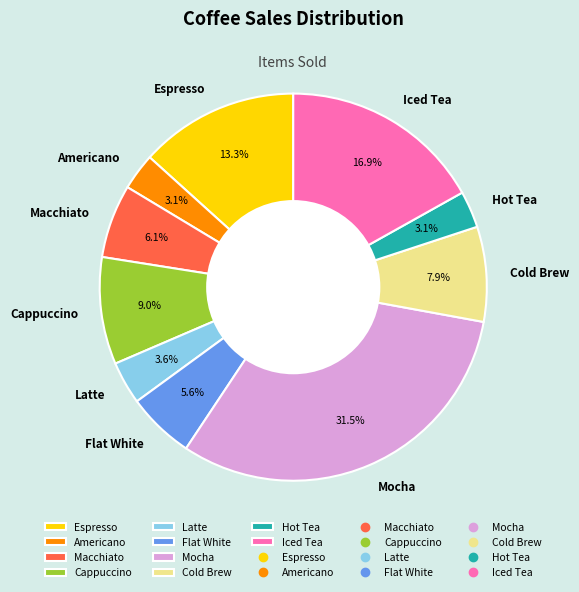

What is the largest slice in the pie chart?

Mocha